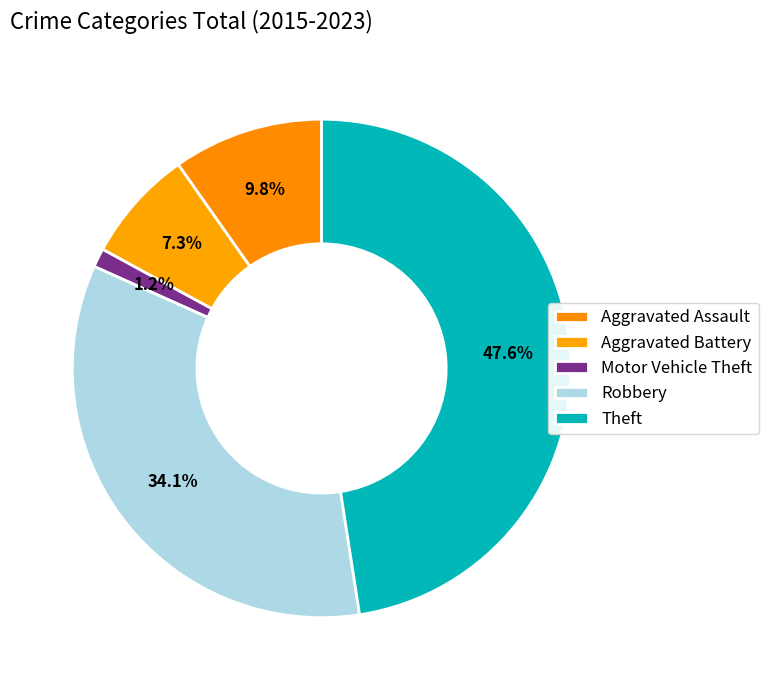

What is the change in value from Aggravated Assault to Aggravated Battery?

-2